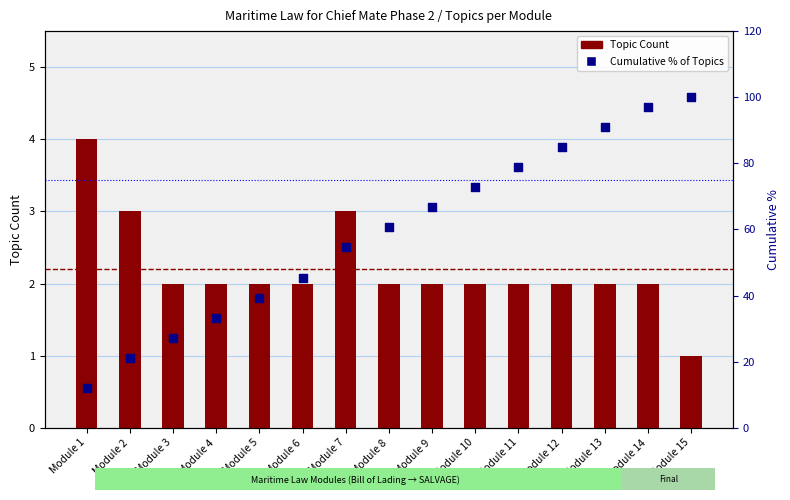

What are all the series names shown in the legend?

Topic Count, Cumulative % of Topics